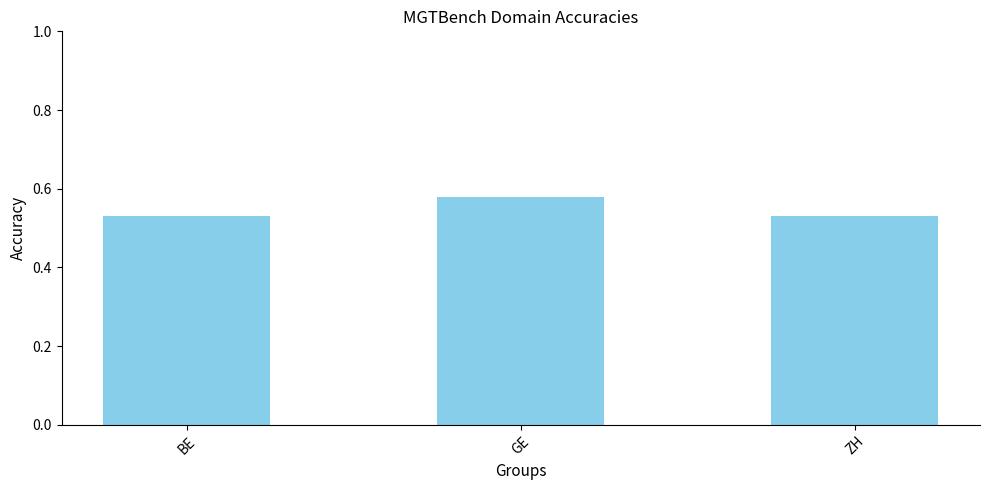

True or false: the data shows 0.8 at GE.

False